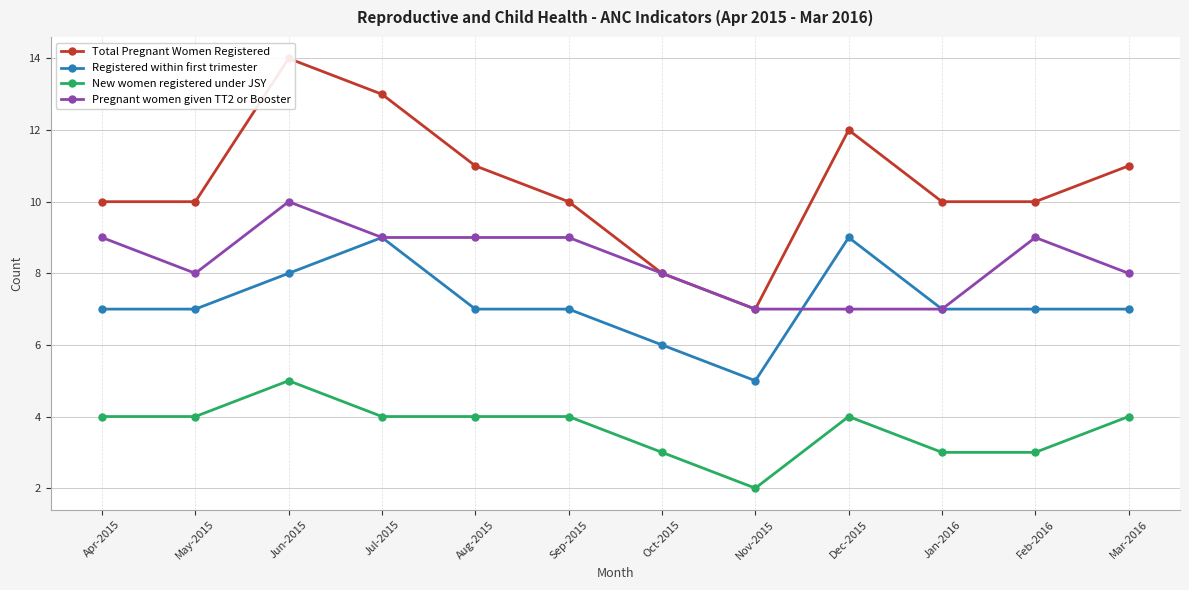

How many interior local valleys does the Total Pregnant Women Registered series have?

1